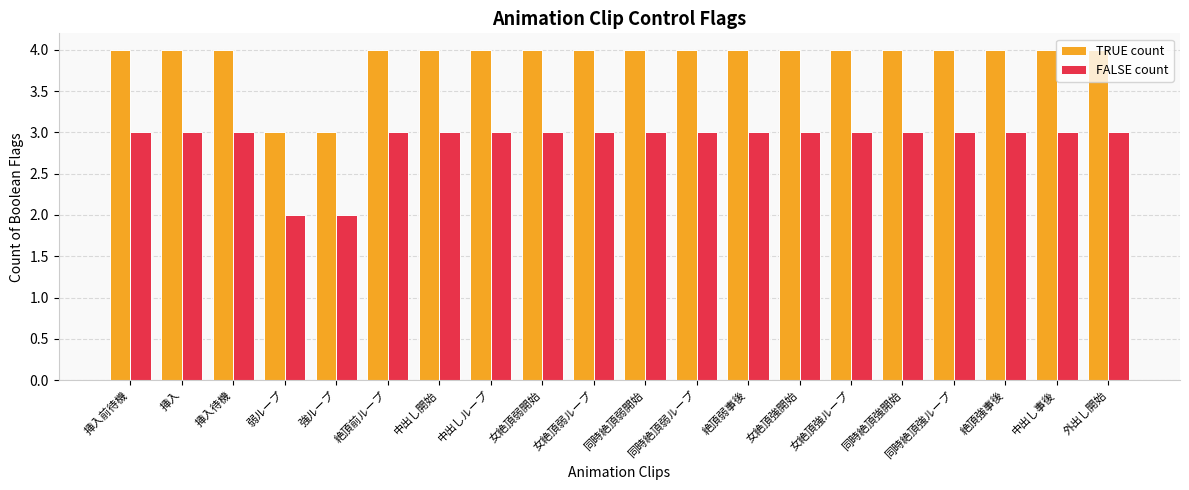

Reading left to right, what are all the values shown in this chart?

TRUE count: 4	4	4	3	3	4	4	4	4	4	4	4	4	4	4	4	4	4	4	4
FALSE count: 3	3	3	2	2	3	3	3	3	3	3	3	3	3	3	3	3	3	3	3